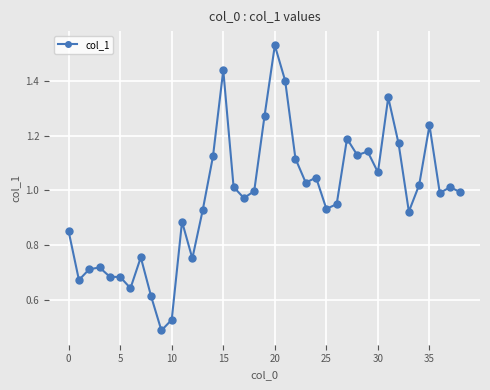

True or false: the data has more than 1 interior local peaks.

True